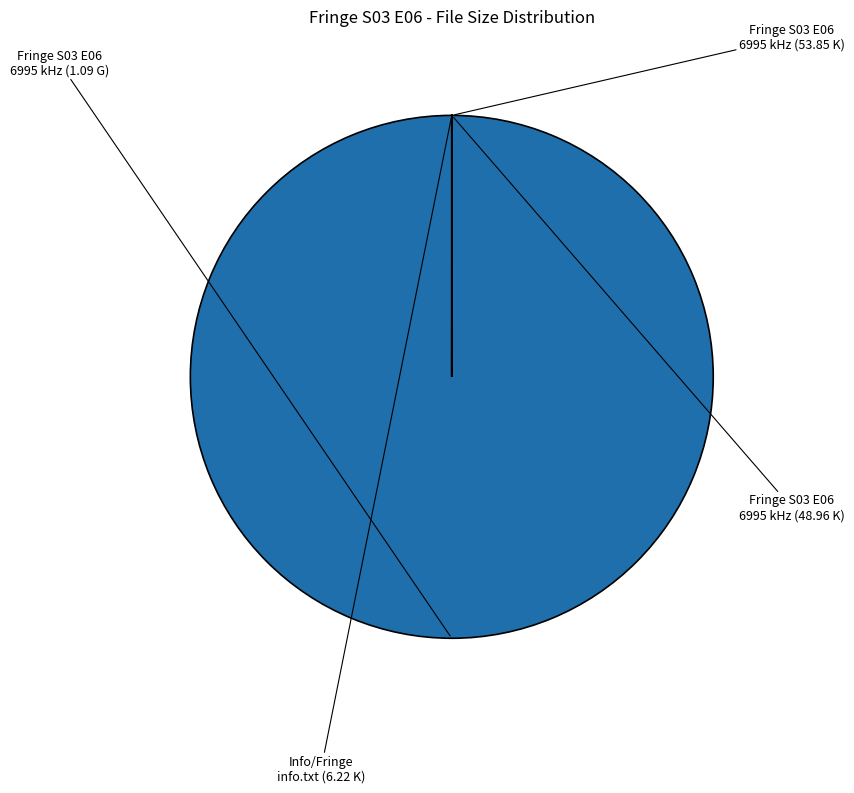

Count the number of slices in the pie.

4